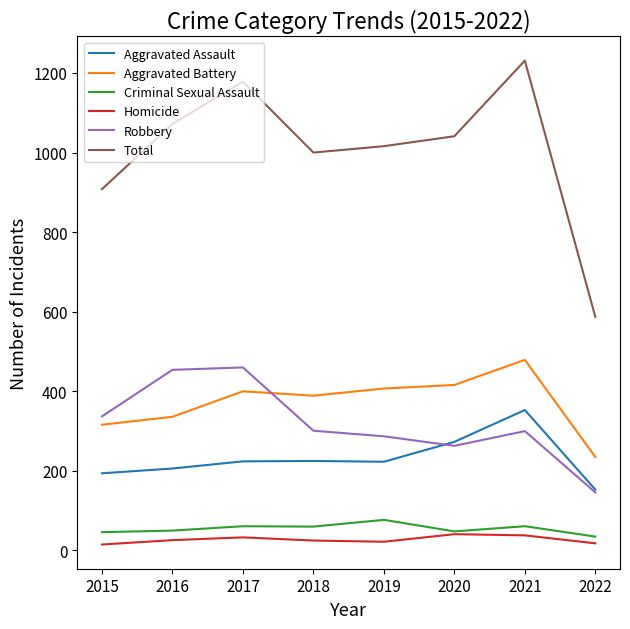

What is the difference between the highest and lowest values at 2021?

1193